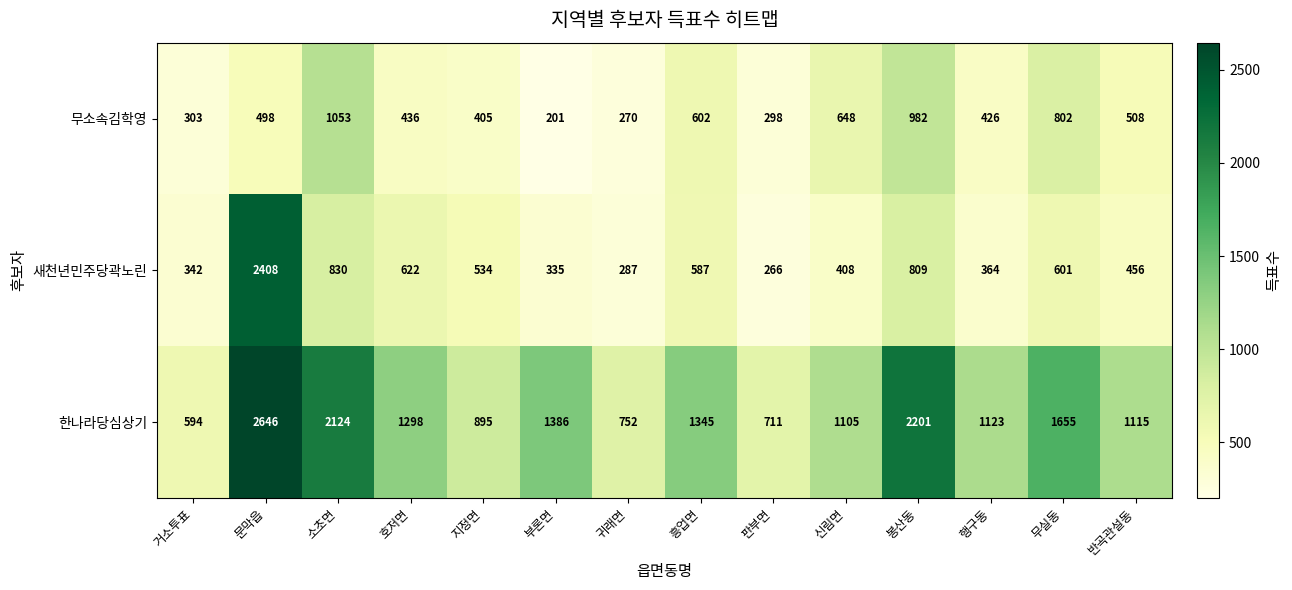

At which category is the sum across all series the highest?

문막읍